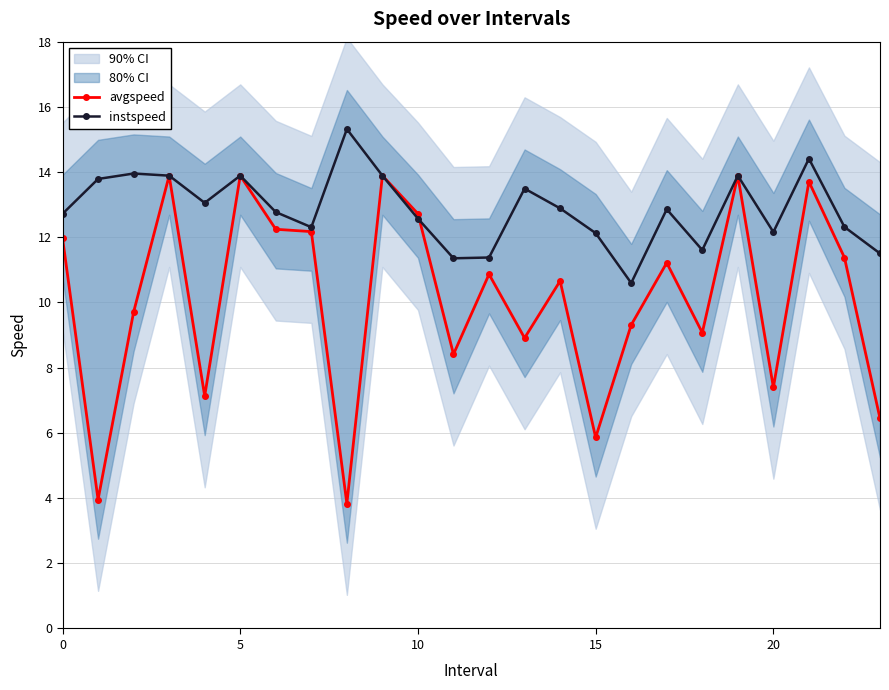

How many lines are shown in the chart?

2